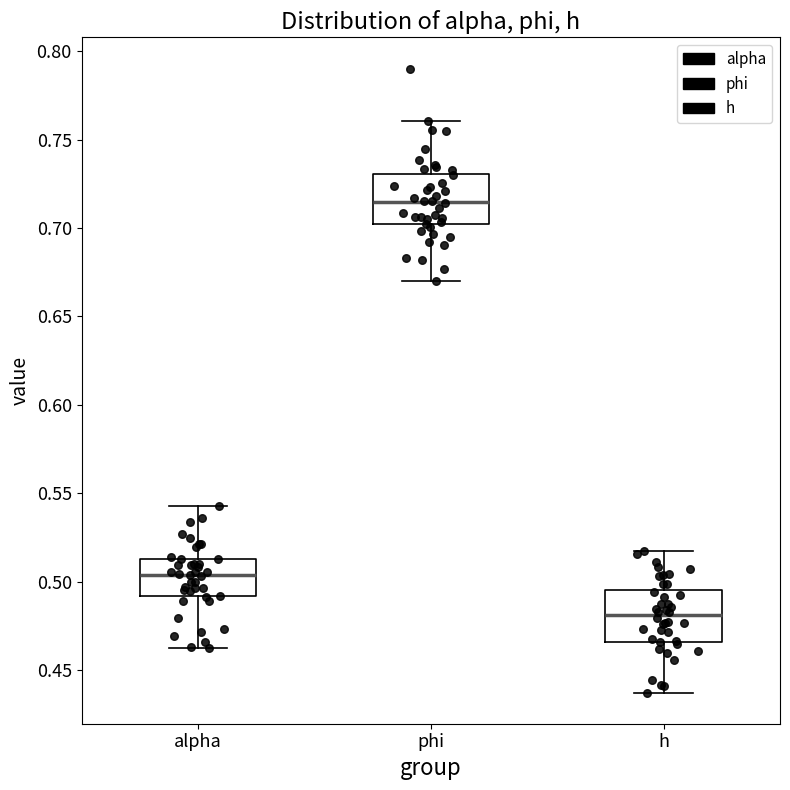

Reading left to right, transcribe this box plot: for each box, give where its median line is, the range the box spans, and where its two whiskers end, as read against the y-axis. The values are not printed on the chart, so give them approximately, as read against the axis.

alpha: median 0.505, box 0.490 to 0.515, whiskers 0.460 to 0.545
phi: median 0.715, box 0.700 to 0.730, whiskers 0.670 to 0.760
h: median 0.480, box 0.465 to 0.495, whiskers 0.435 to 0.515